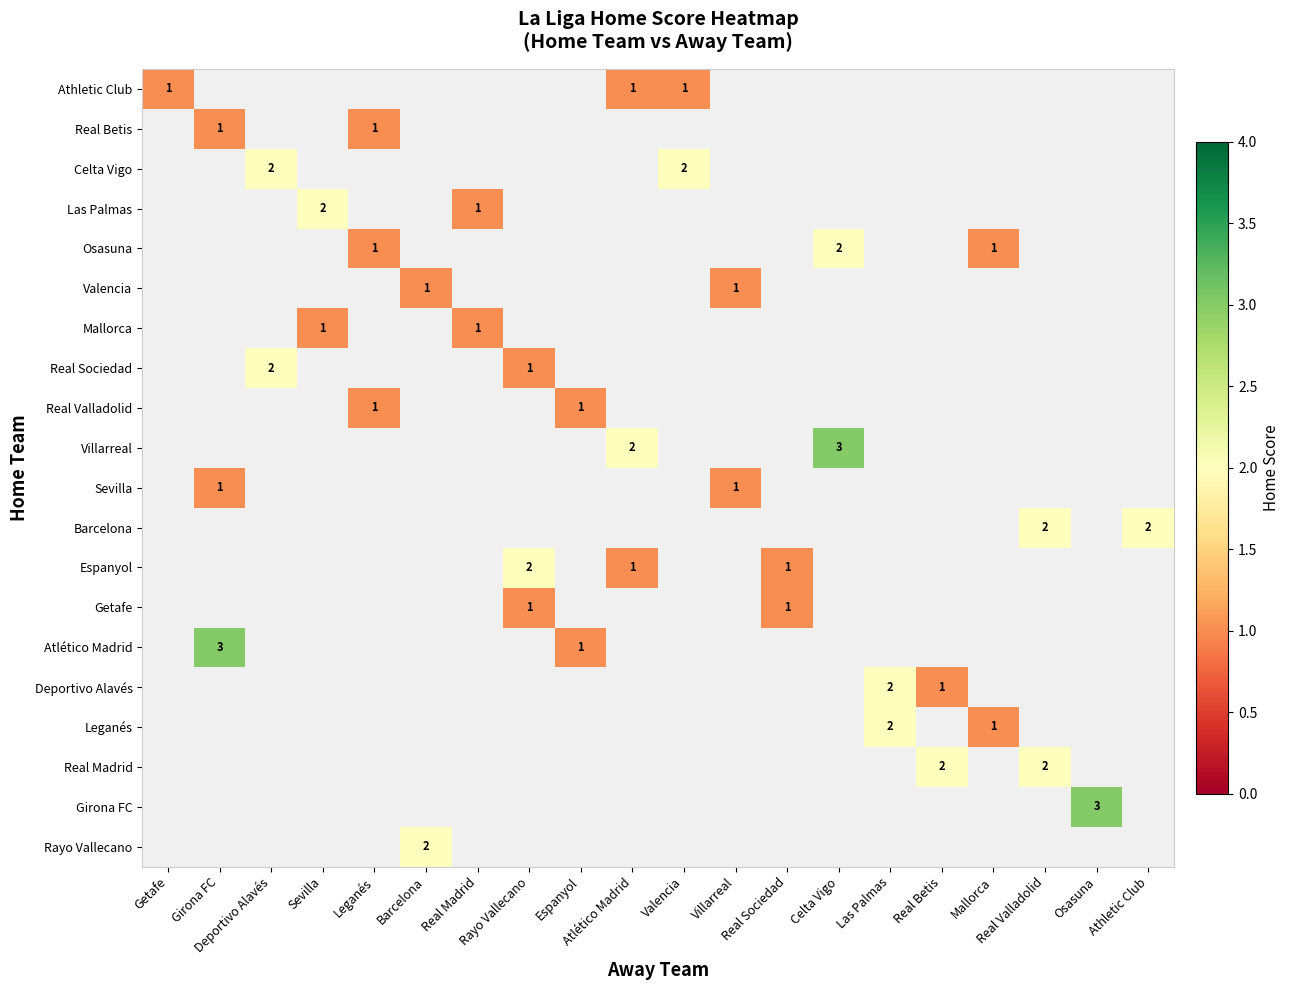

What is the approximate value of Girona FC at Osasuna?

3.0